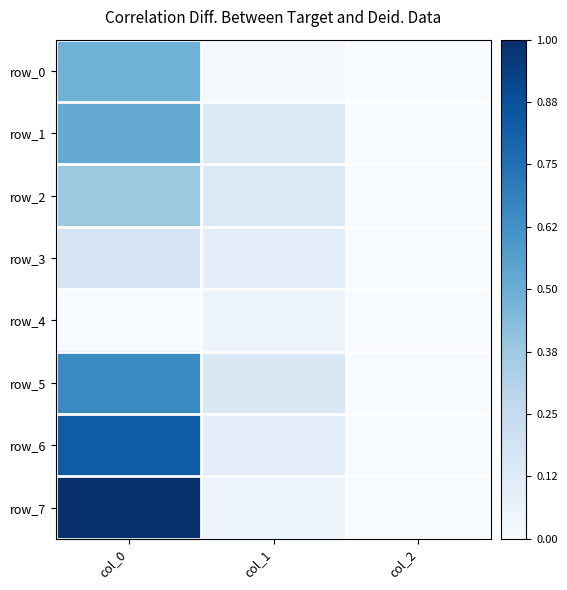

At which label is row_6 closest to 0?

col_2